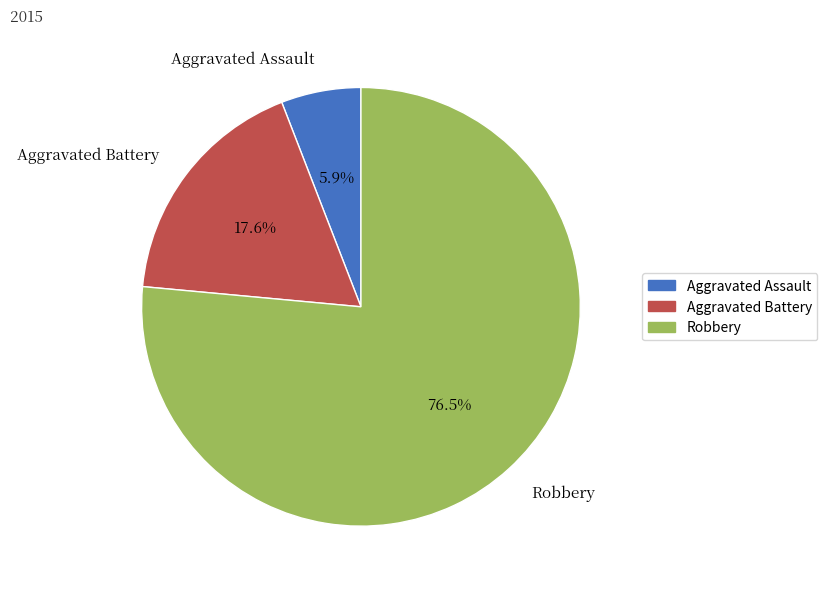

Which slice is the largest?

Robbery